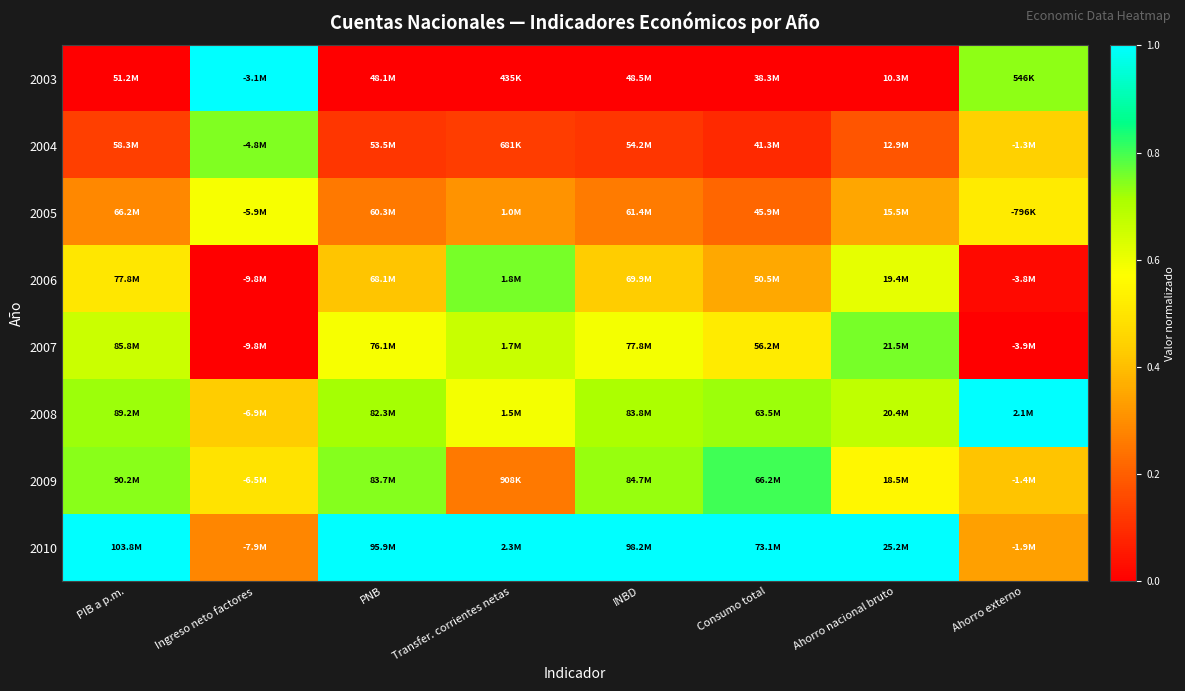

Which has a higher value, PIB a p.m. or INBD?

PIB a p.m.